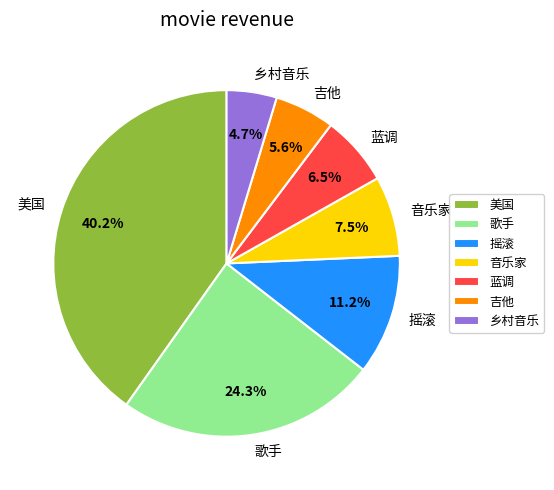

Does any single category account for the majority?

No